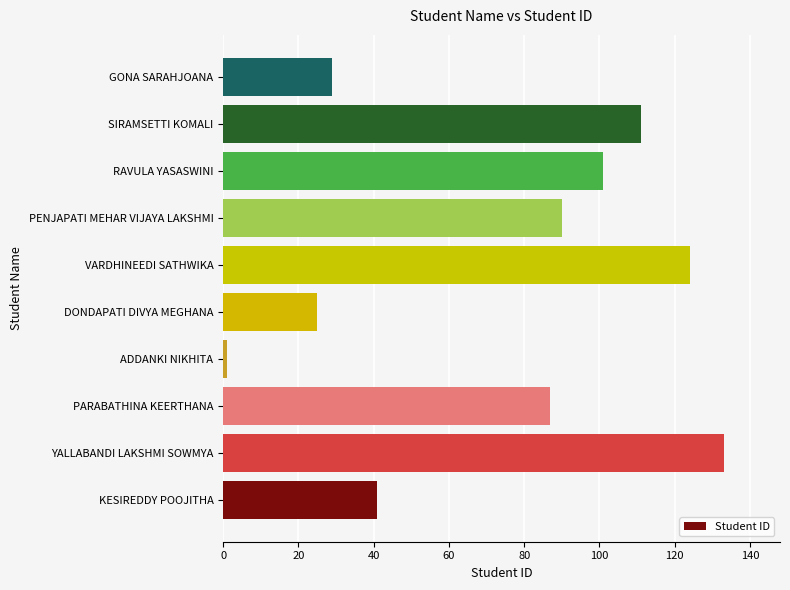

What value does the data have at PENJAPATI MEHAR VIJAYA LAKSHMI?

90